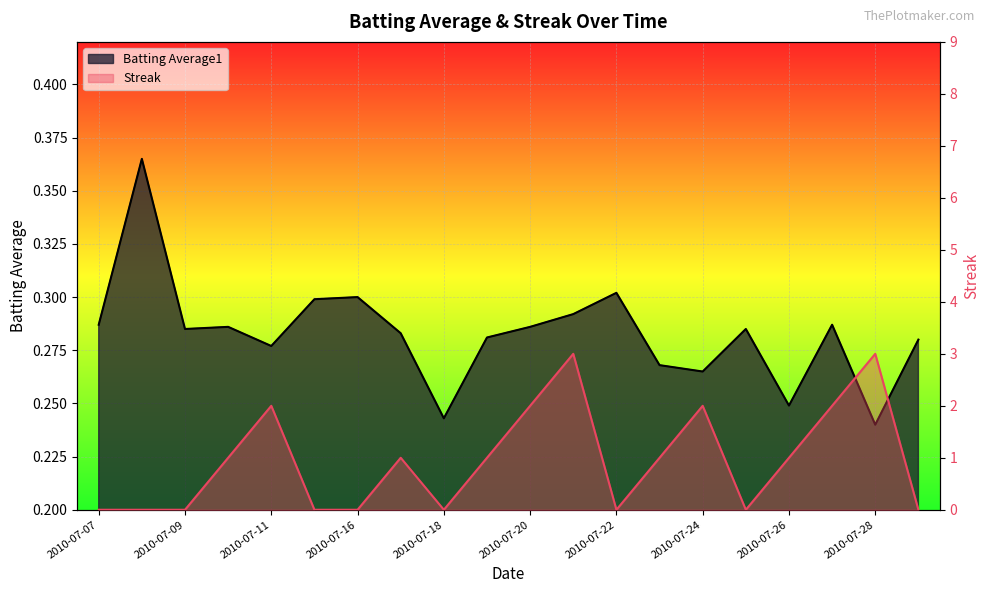

List the series in order of their overall mean, lowest first.

Batting Average1, Streak